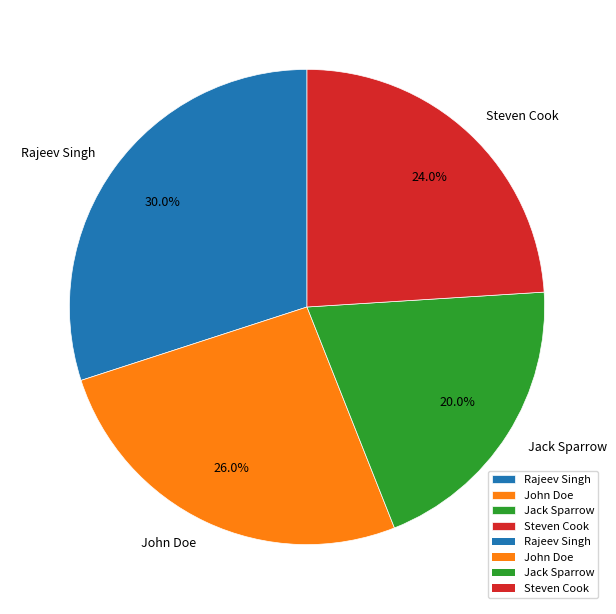

To the nearest percent, what percentage of the pie is Steven Cook?

24%